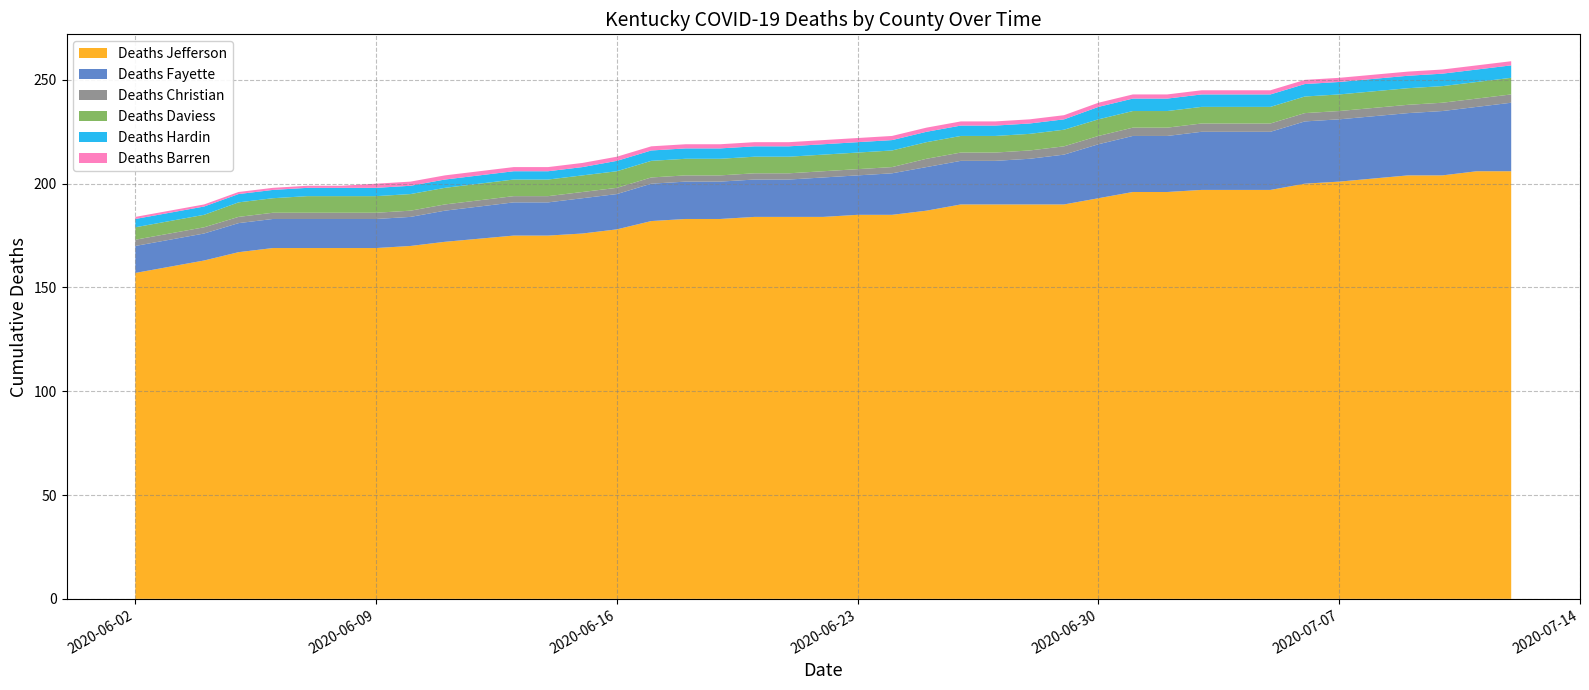

Reading right to left, extract all data points from this chart.

Deaths Jefferson: 206	206	204	204	201	200	197	197	197	196	196	193	190	190	190	190	187	185	185	184	184	184	183	183	182	178	176	175	175	172	170	169	169	169	169	167	163	160	157
Deaths Fayette: 33	31	31	30	30	30	28	28	28	27	27	26	24	22	21	21	21	20	19	19	18	18	18	18	18	17	17	16	16	15	14	14	14	14	14	14	13	13	13
Deaths Christian: 4	4	4	4	4	4	4	4	4	4	4	4	4	4	4	4	4	3	3	3	3	3	3	3	3	3	3	3	3	3	3	3	3	3	3	3	3	3	3
Deaths Daviess: 8	8	8	8	8	8	8	8	8	8	8	8	8	8	8	8	8	8	8	8	8	8	8	8	8	8	8	8	8	8	8	8	8	8	7	7	6	6	6
Deaths Hardin: 6	6	6	6	6	6	6	6	6	6	6	6	5	5	5	5	5	5	5	5	5	5	5	5	5	5	4	4	4	4	4	4	4	4	4	4	4	4	4
Deaths Barren: 2	2	2	2	2	2	2	2	2	2	2	2	2	2	2	2	2	2	2	2	2	2	2	2	2	2	2	2	2	2	2	2	1	1	1	1	1	1	1